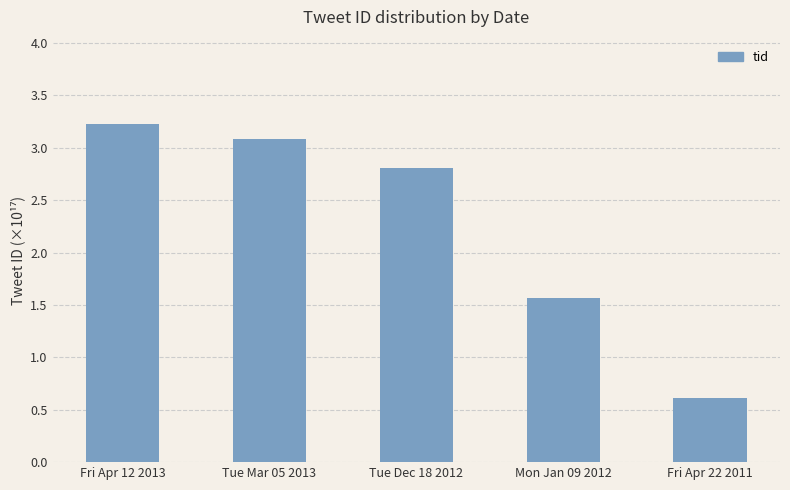

True or false: the data shows 1.5 at Tue Mar 05 2013.

False